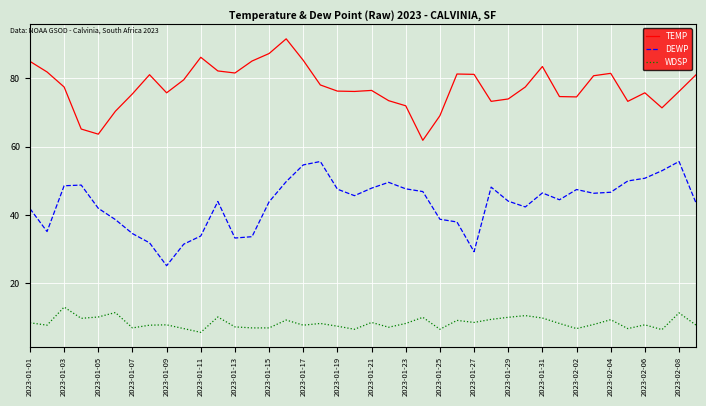

What is the difference between the maximum and minimum values in the TEMP series?

29.7